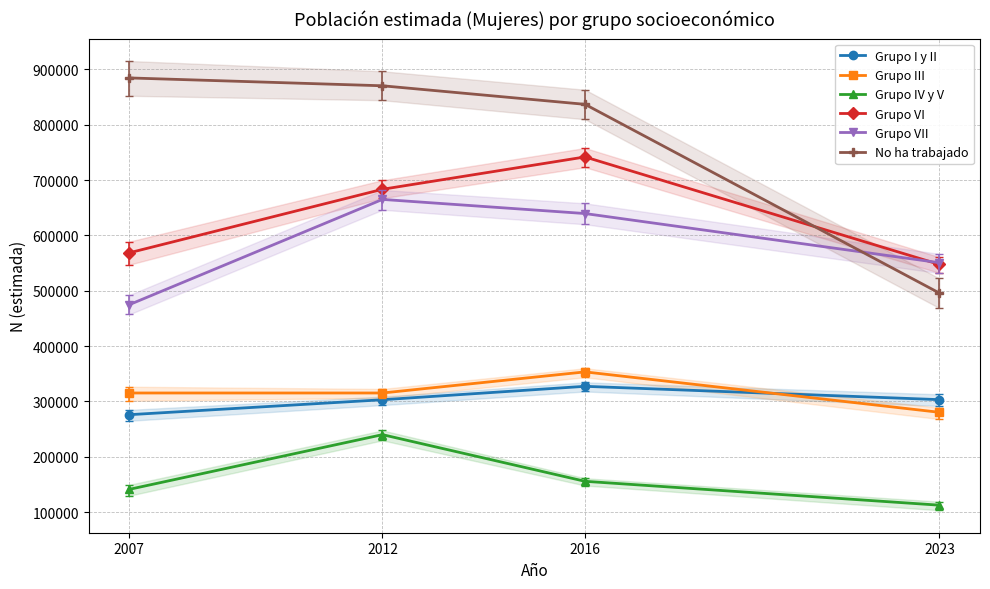

What are all the series names shown in the legend?

Grupo I y II, Grupo III, Grupo IV y V, Grupo VI, Grupo VII, No ha trabajado